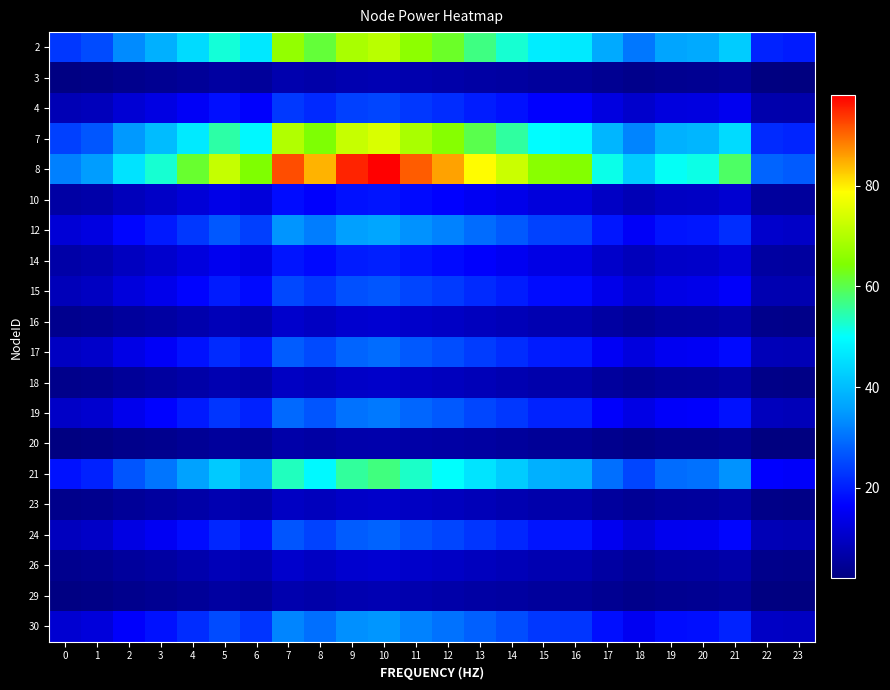

Which series has the largest total across all categories?

8